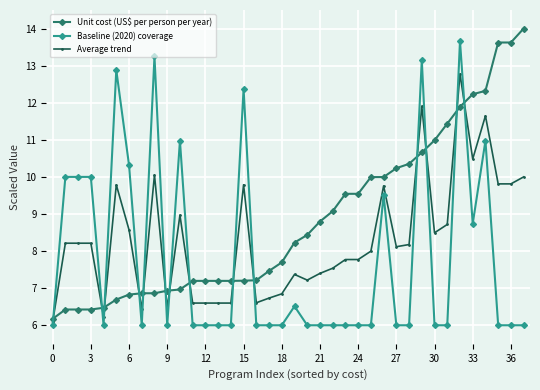

Which series has the largest total across all categories?

Unit cost (US$ per person per year)